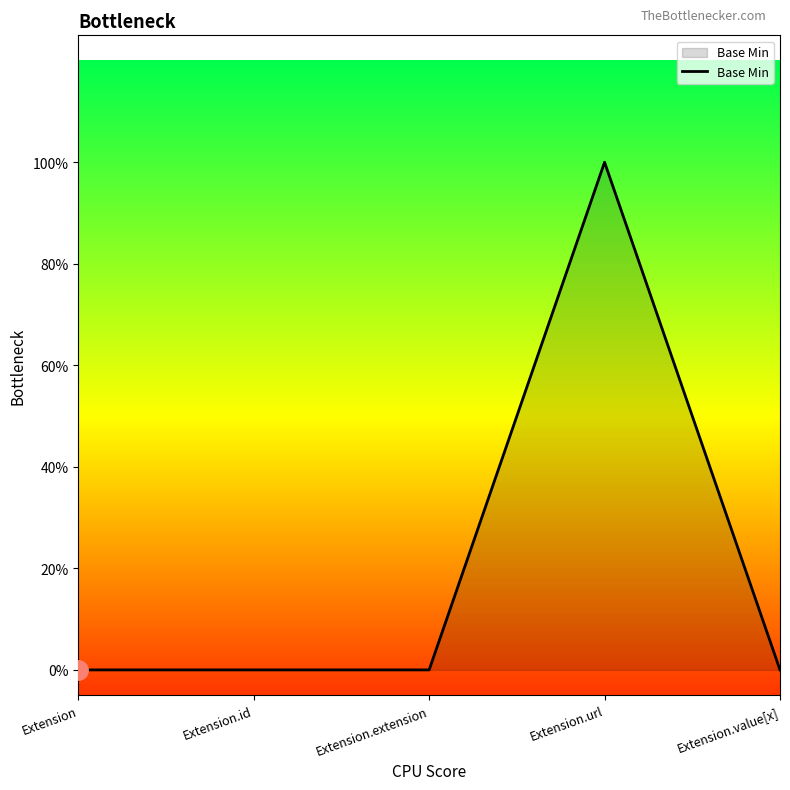

Does the chart display data point markers on the line(s)?

No